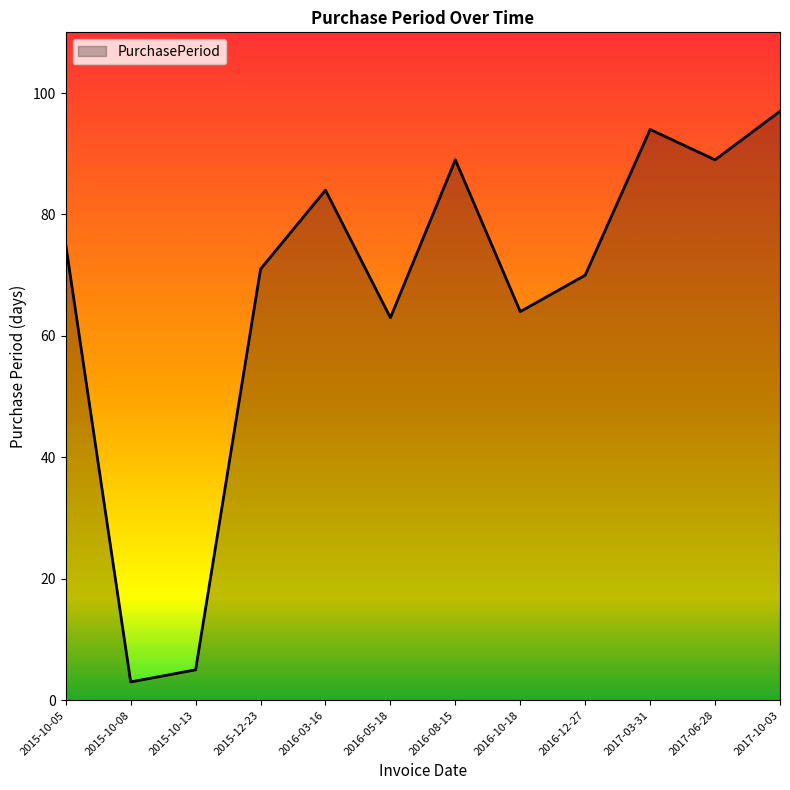

How many lines are shown in the chart?

1